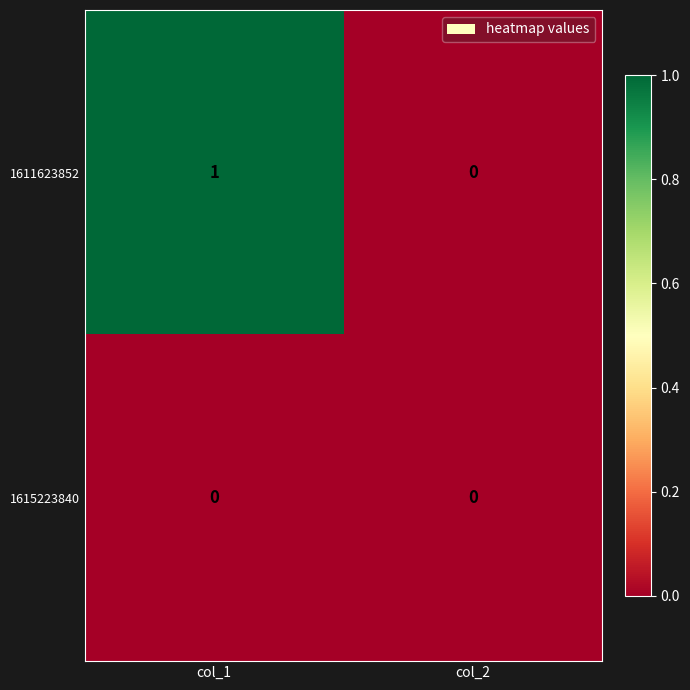

Reading left to right, extract all data points from this chart.

1611623852: 1	0
1615223840: 0	0